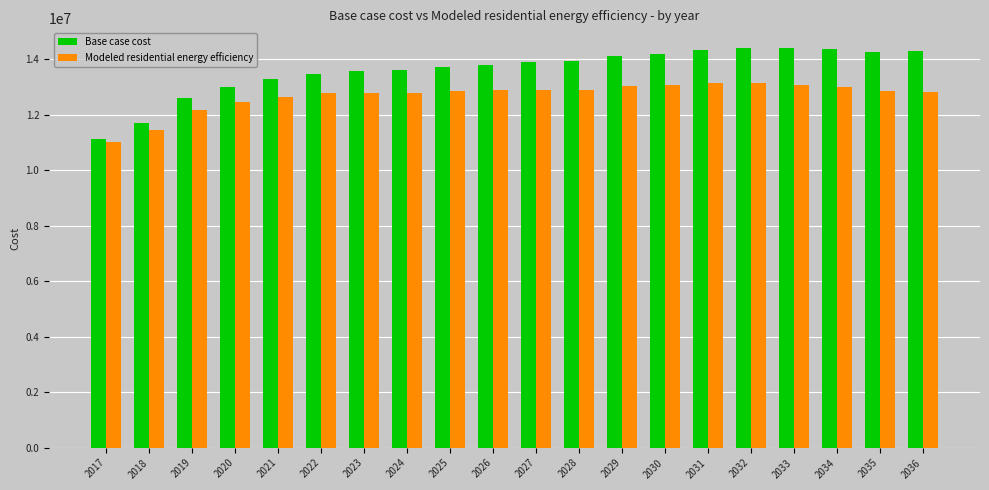

List the series in order of their peak value, lowest first.

Modeled residential energy efficiency, Base case cost